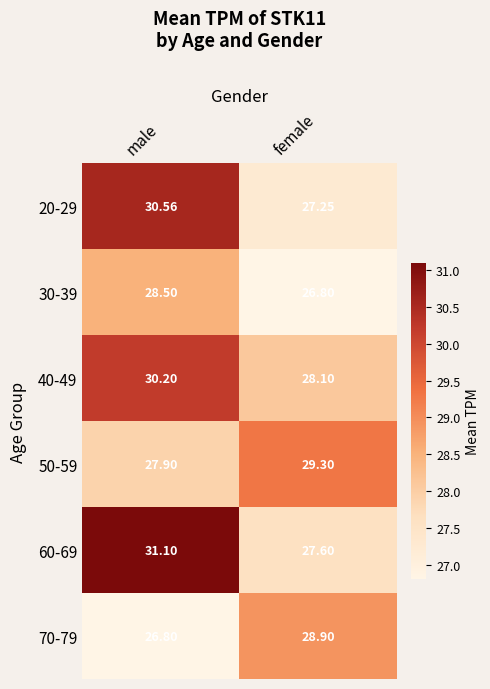

At which category is the sum across all series the highest?

male